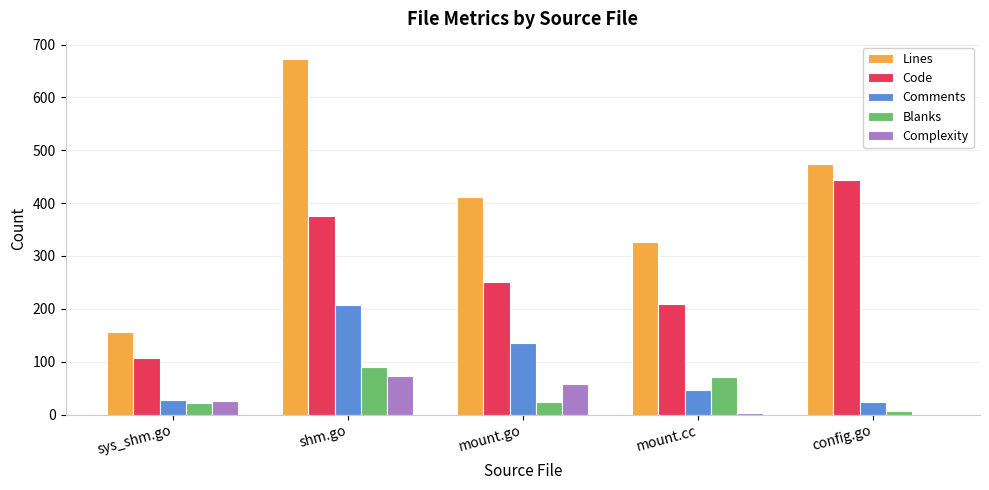

Reading right to left, what are all the values shown in this chart?

Lines: config.go=474	mount.cc=326	mount.go=411	shm.go=672	sys_shm.go=156
Code: config.go=444	mount.cc=209	mount.go=251	shm.go=375	sys_shm.go=107
Comments: config.go=23	mount.cc=46	mount.go=136	shm.go=207	sys_shm.go=28
Blanks: config.go=7	mount.cc=71	mount.go=24	shm.go=90	sys_shm.go=21
Complexity: config.go=0	mount.cc=3	mount.go=58	shm.go=72	sys_shm.go=25